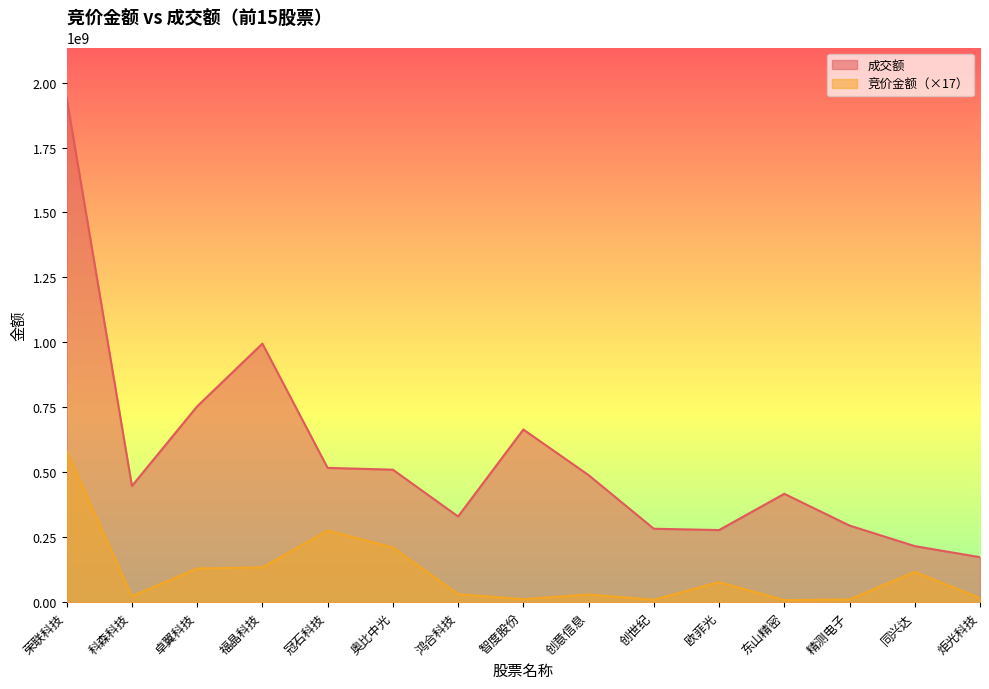

What is the sum of the 竞价金额 values at 科森科技 and 冠石科技?

298958317.2